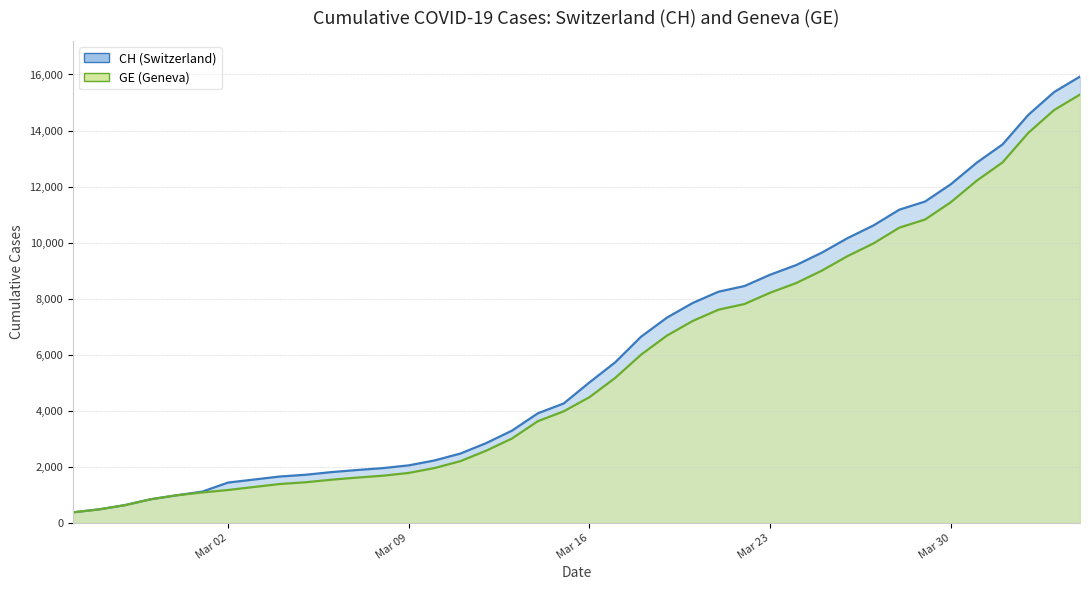

The value of CH at Mar 16 is 2707. True or false?

False